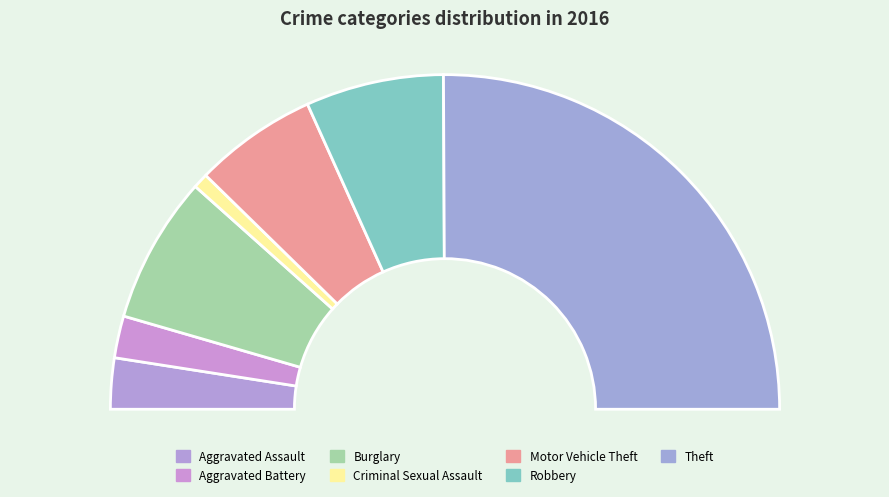

Which has a higher value, Aggravated Battery or Aggravated Assault?

Aggravated Assault